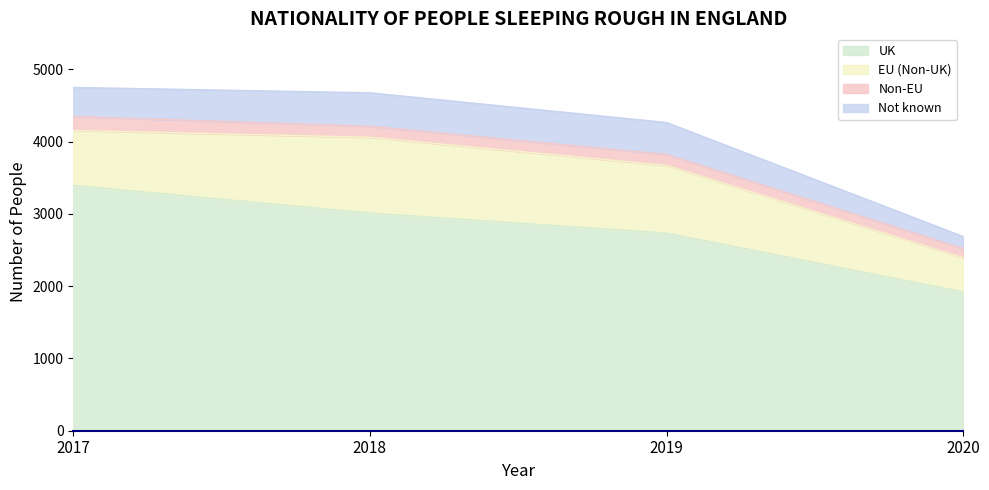

Reading right to left, list all the values displayed in this chart.

UK: 2020=1922	2019=2735	2018=3013	2017=3396
EU (Non-UK): 2020=472	2019=937	2018=1048	2017=760
Non-EU: 2020=128	2019=151	2018=153	2017=193
Not known: 2020=166	2019=443	2018=463	2017=402